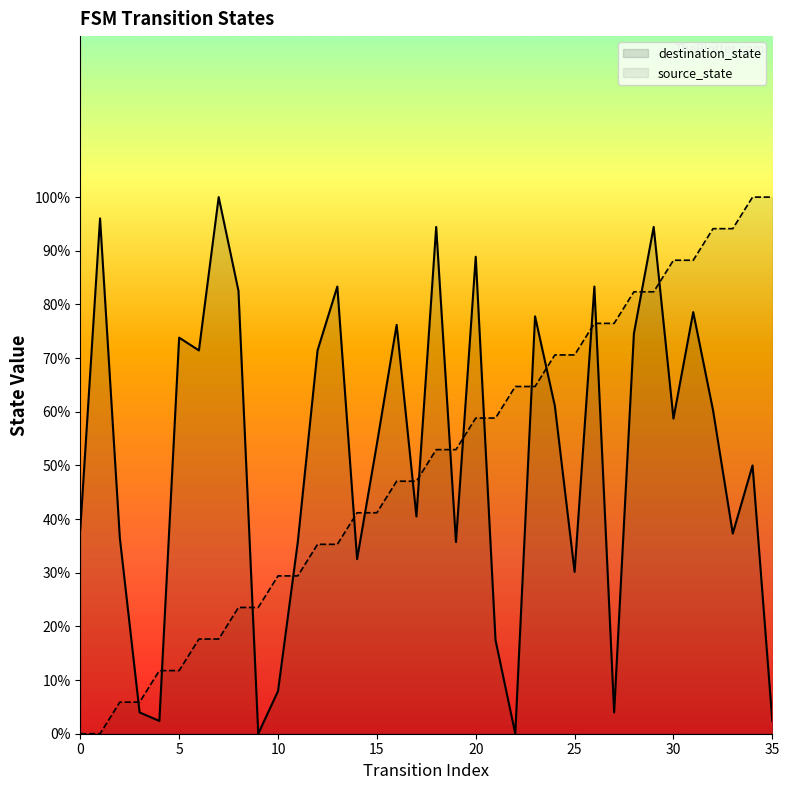

Reading left to right, transcribe all the data shown in this chart.

source_state: 0=0.0	1=0.0	2=5.9	3=5.9	4=11.8	5=11.8	6=17.6	7=17.6	8=23.5	9=23.5	10=29.4	11=29.4	12=35.3	13=35.3	14=41.2	15=41.2	16=47.1	17=47.1	18=52.9	19=52.9	20=58.8	21=58.8	22=64.7	23=64.7	24=70.6	25=70.6	26=76.5	27=76.5	28=82.4	29=82.4	30=88.2	31=88.2	32=94.1	33=94.1	34=100.0	35=100.0
destination_state: 0=38.1	1=96.0	2=36.5	3=4.0	4=2.4	5=73.8	6=71.4	7=100.0	8=82.5	9=0.0	10=7.9	11=35.7	12=71.4	13=83.3	14=32.5	15=54.0	16=76.2	17=40.5	18=94.4	19=35.7	20=88.9	21=17.5	22=0.0	23=77.8	24=61.1	25=30.2	26=83.3	27=4.0	28=74.6	29=94.4	30=58.7	31=78.6	32=60.3	33=37.3	34=50.0	35=2.4